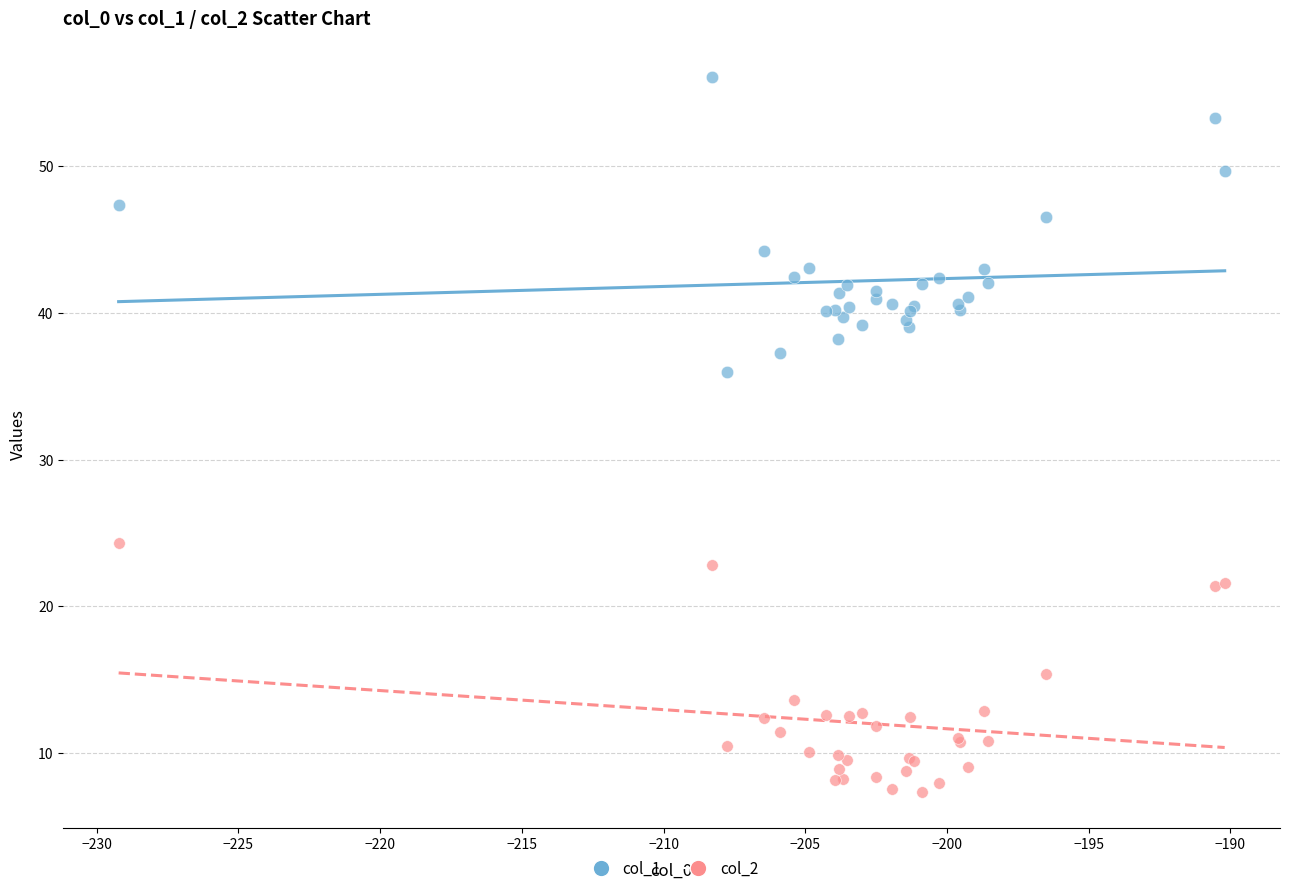

What are all the series names shown in the legend?

col_1, col_2